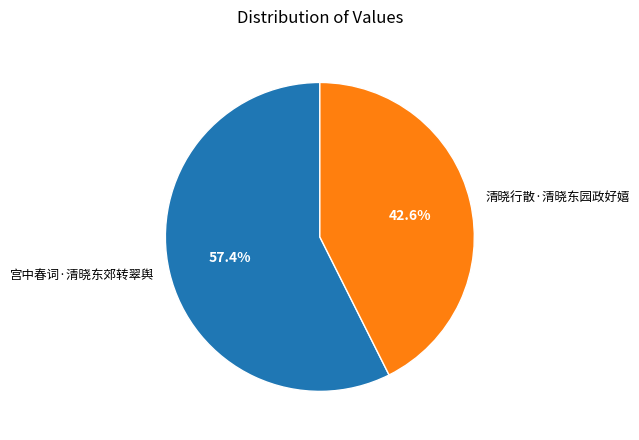

What is the majority slice?

宫中春词·清晓东郊转翠舆